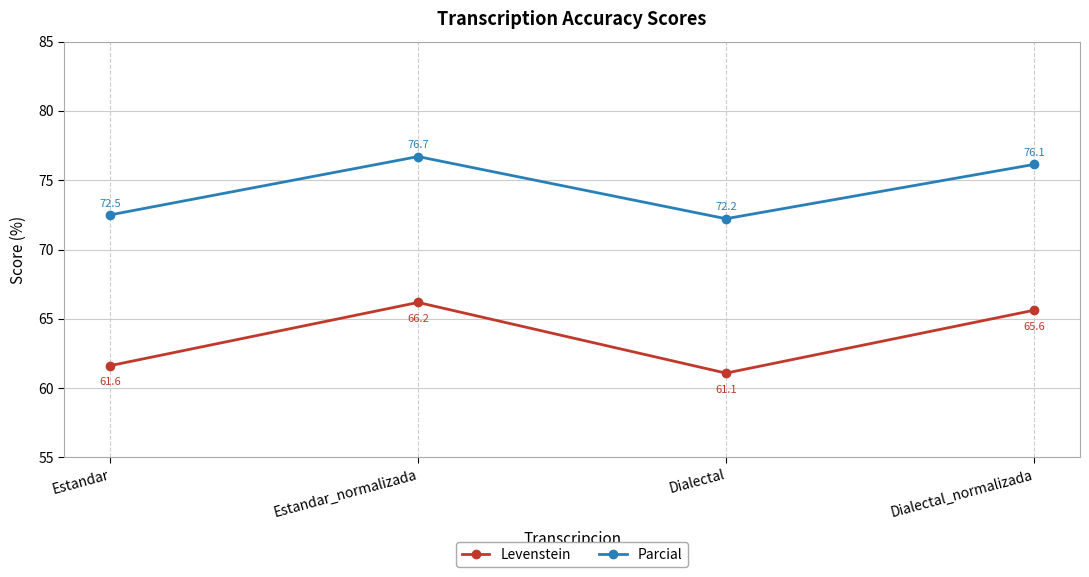

Which category has the lowest value across all series?

Dialectal